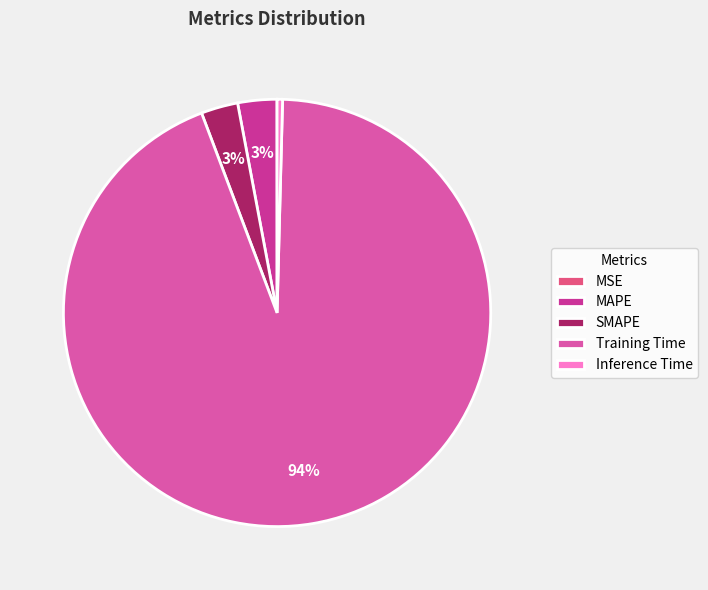

Which has a higher value, MAPE or Training Time?

Training Time